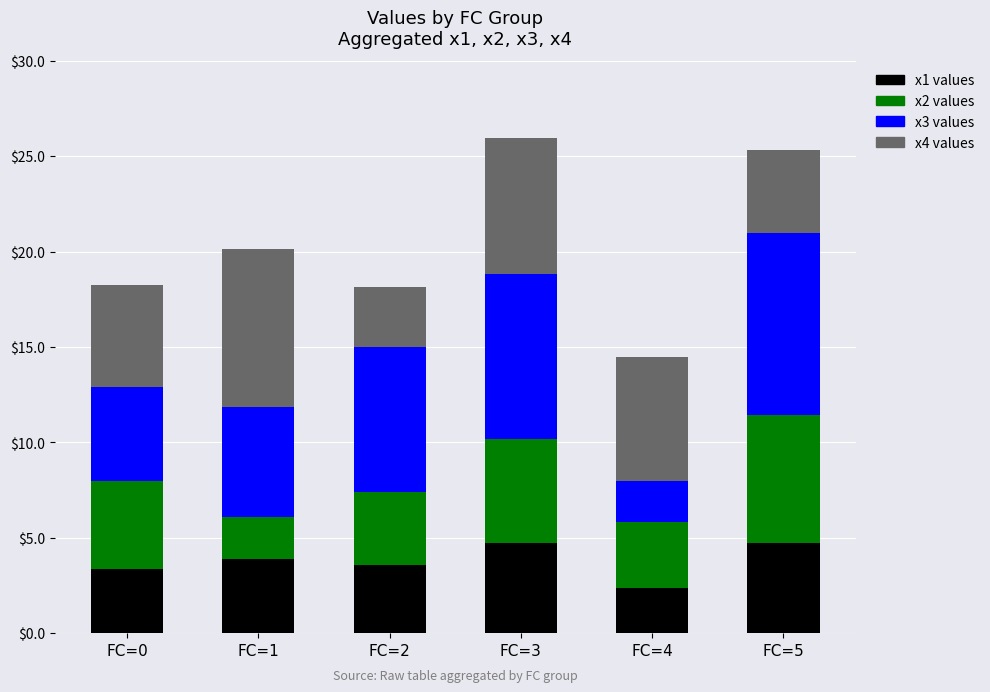

What is the total value across all series at FC=1?

20.1